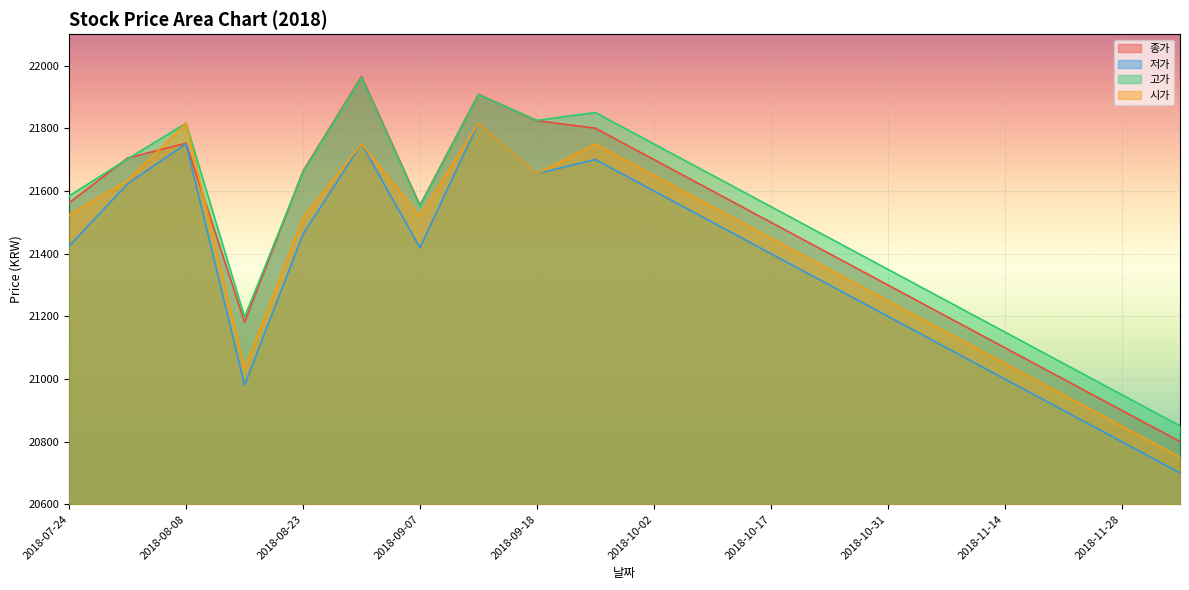

List the labels in order of 고가 value, smallest first.

2018-12-05, 2018-11-28, 2018-11-21, 2018-11-14, 2018-08-16, 2018-11-07, 2018-10-31, 2018-10-24, 2018-10-17, 2018-09-07, 2018-07-24, 2018-10-10, 2018-08-23, 2018-07-31, 2018-10-02, 2018-08-08, 2018-09-18, 2018-09-25, 2018-09-14, 2018-08-31